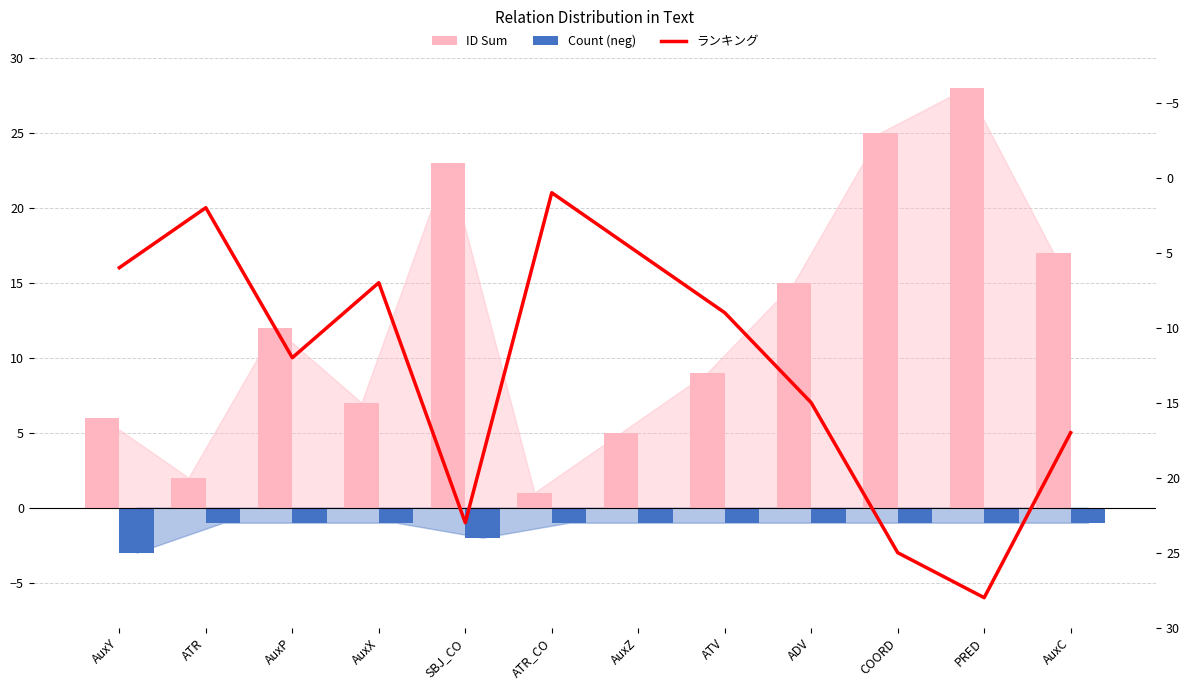

Between ATV and COORD, which is larger?

COORD